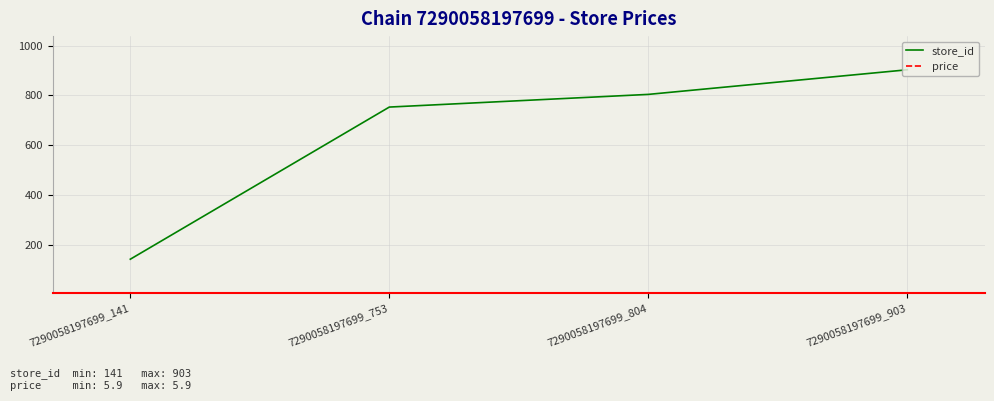

Which series changed the most between 7290058197699_141 and 7290058197699_804?

store_id